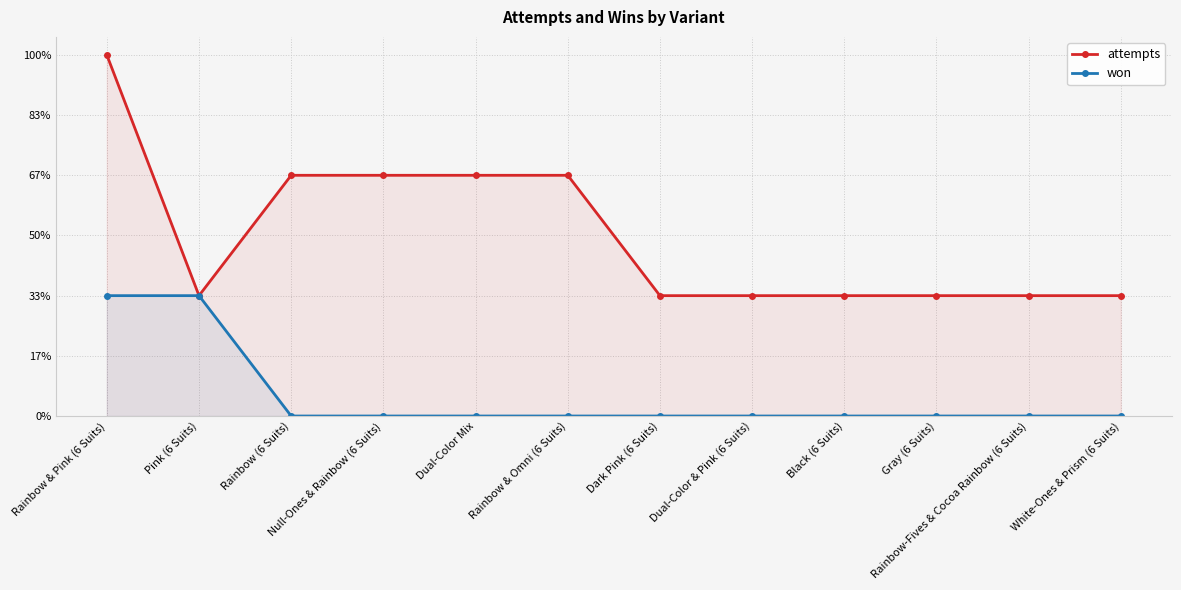

Where is attempts nearest to the value 2?

Rainbow (6 Suits)